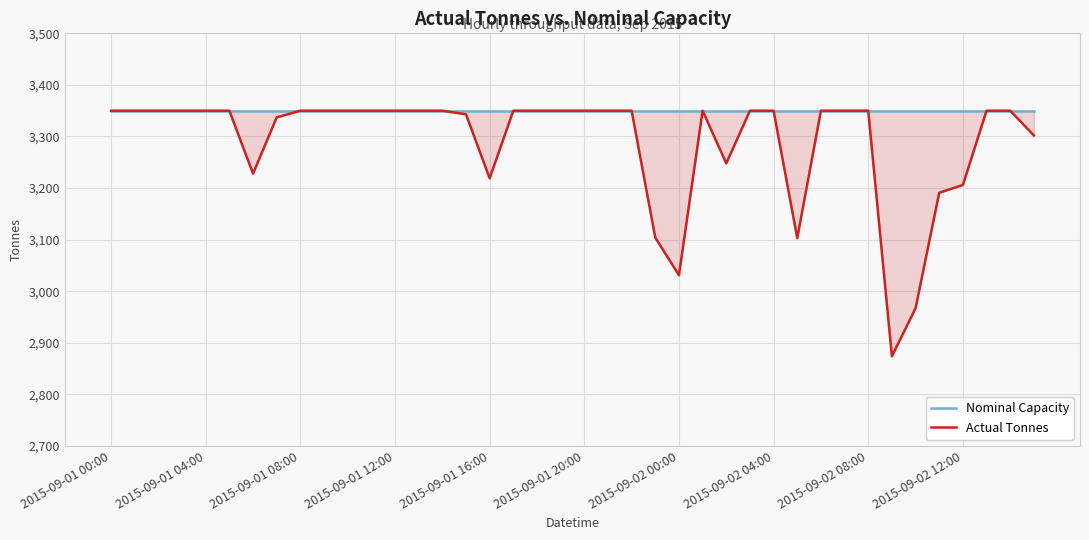

What is the value of the Nominal Capacity point at the 32nd from the left?

3350